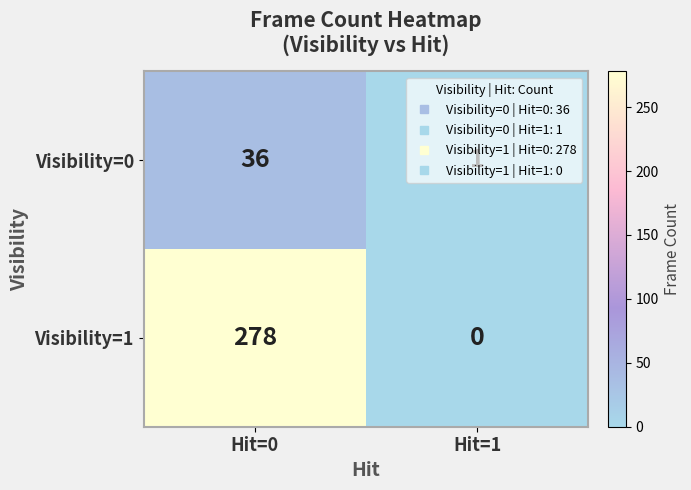

Which label corresponds to the smallest value in the chart?

Hit=1